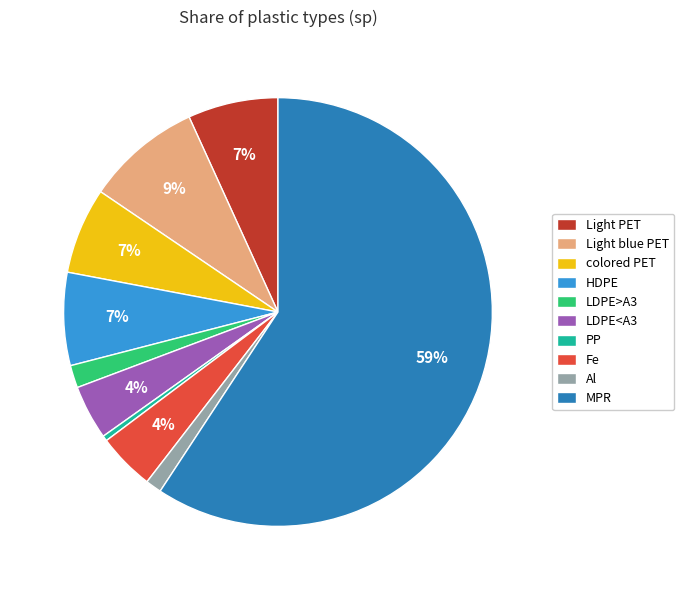

To the nearest percent, what percentage of the pie is Fe?

4%